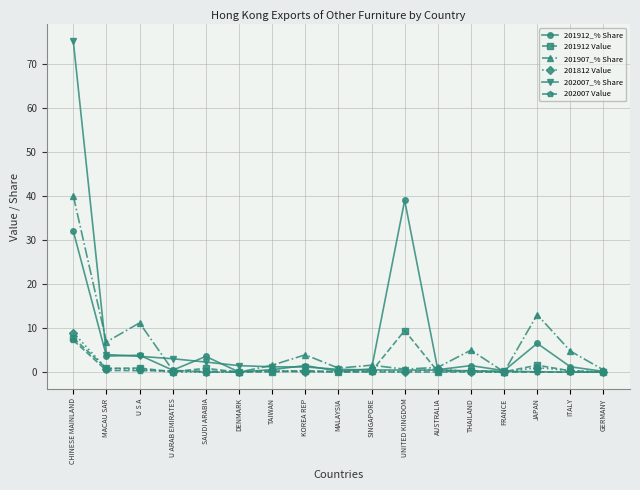

At which category is the sum across all series the highest?

CHINESE MAINLAND